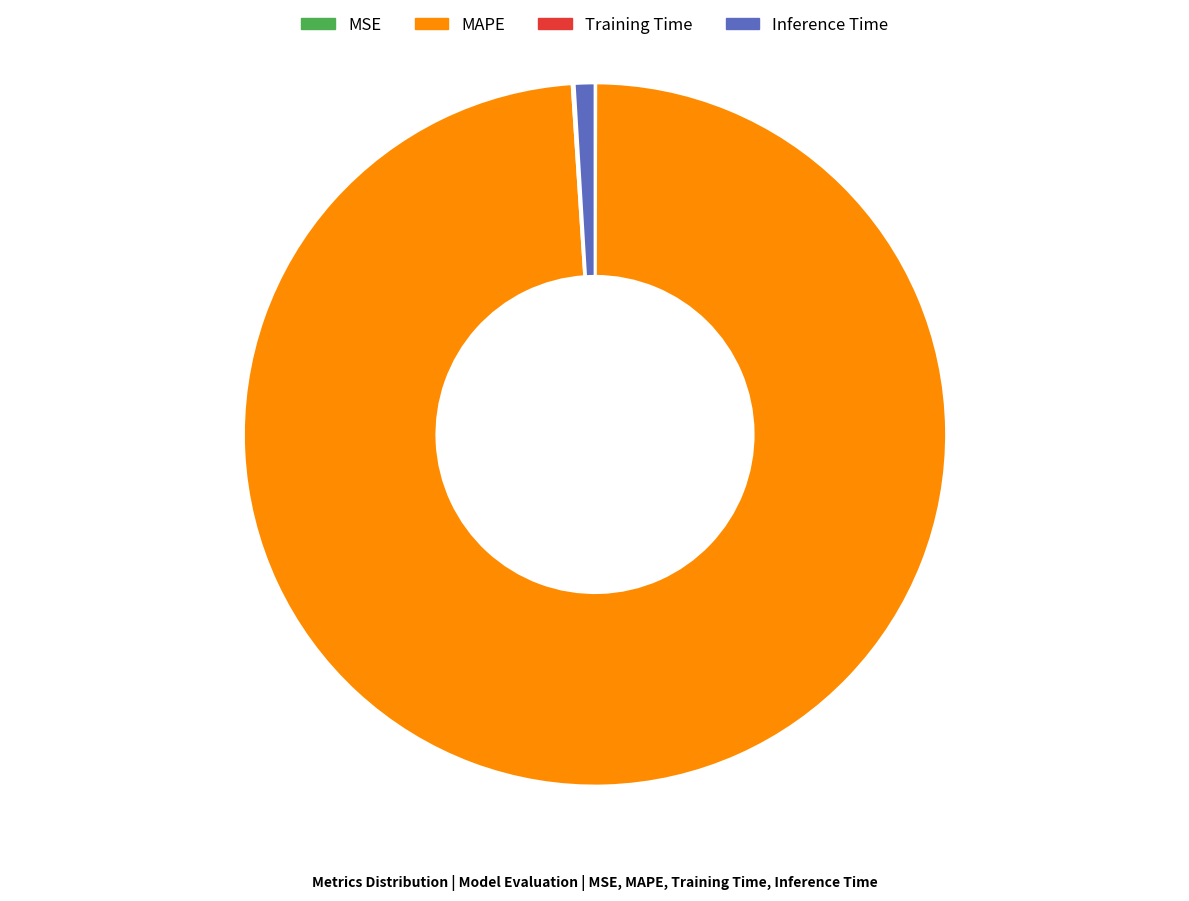

The MAPE slice represents 99% of the pie. True or false?

True